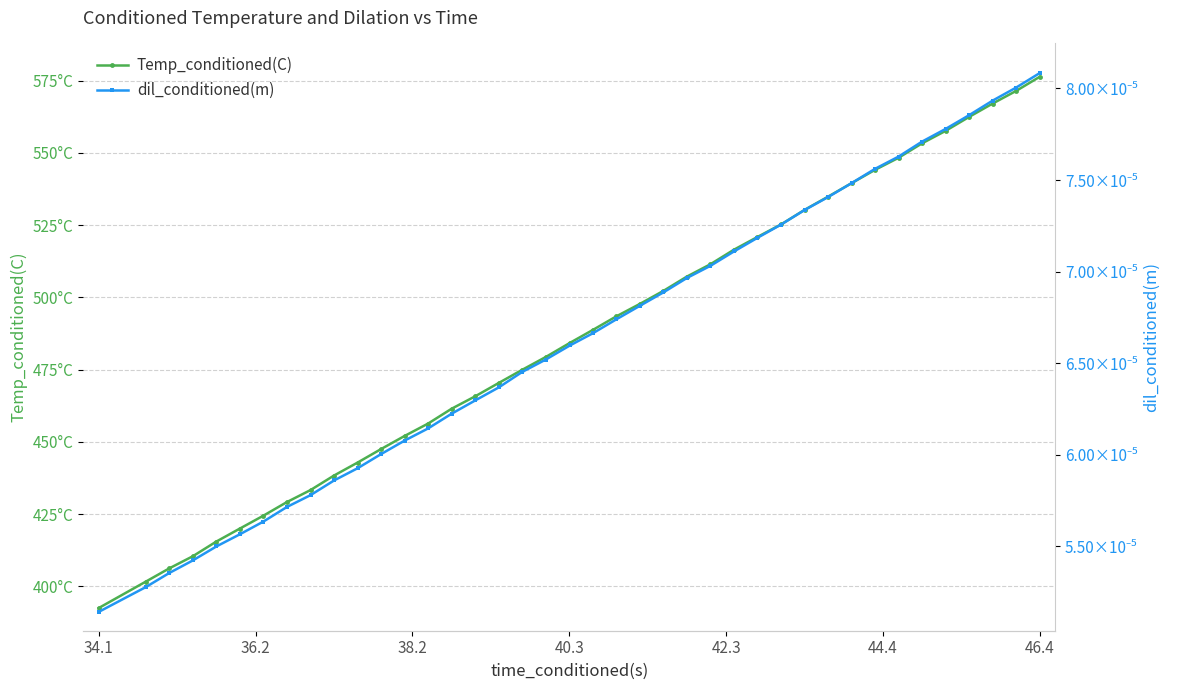

Which label corresponds to the smallest value in the chart?

34.1